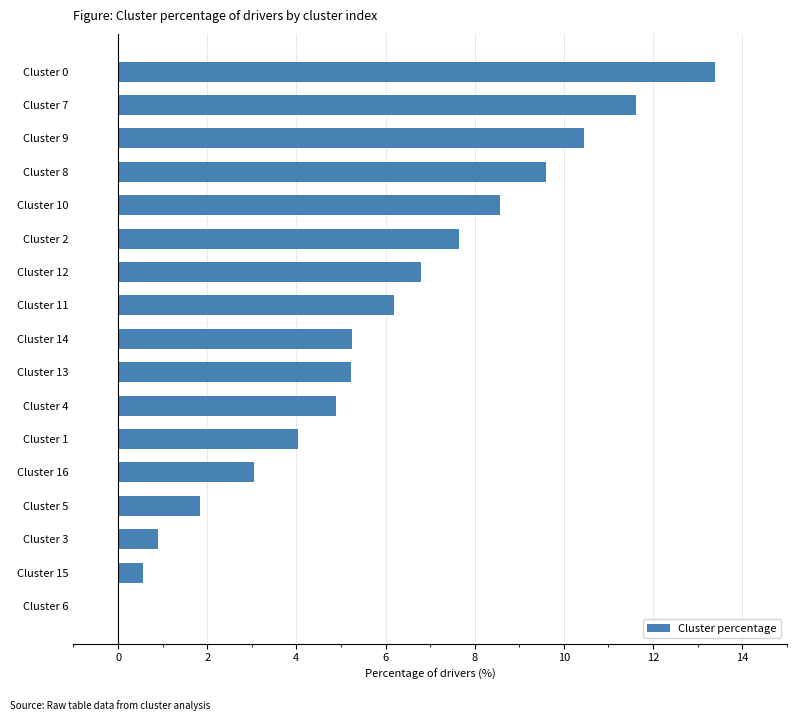

Approximately how many times larger is the value at Cluster 0 compared to Cluster 10?

1.6